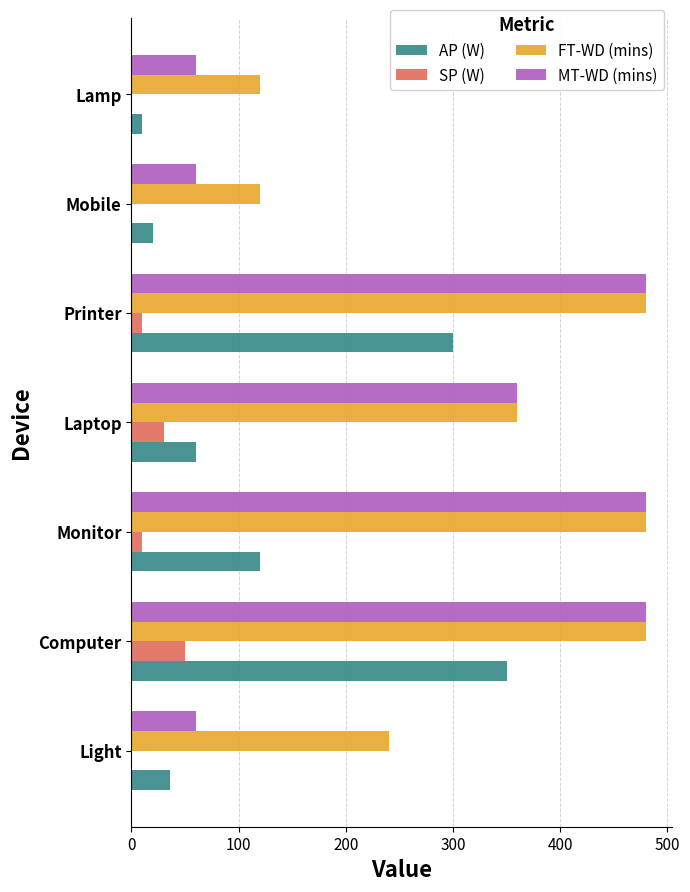

What is the maximum value for AP (W)?

350